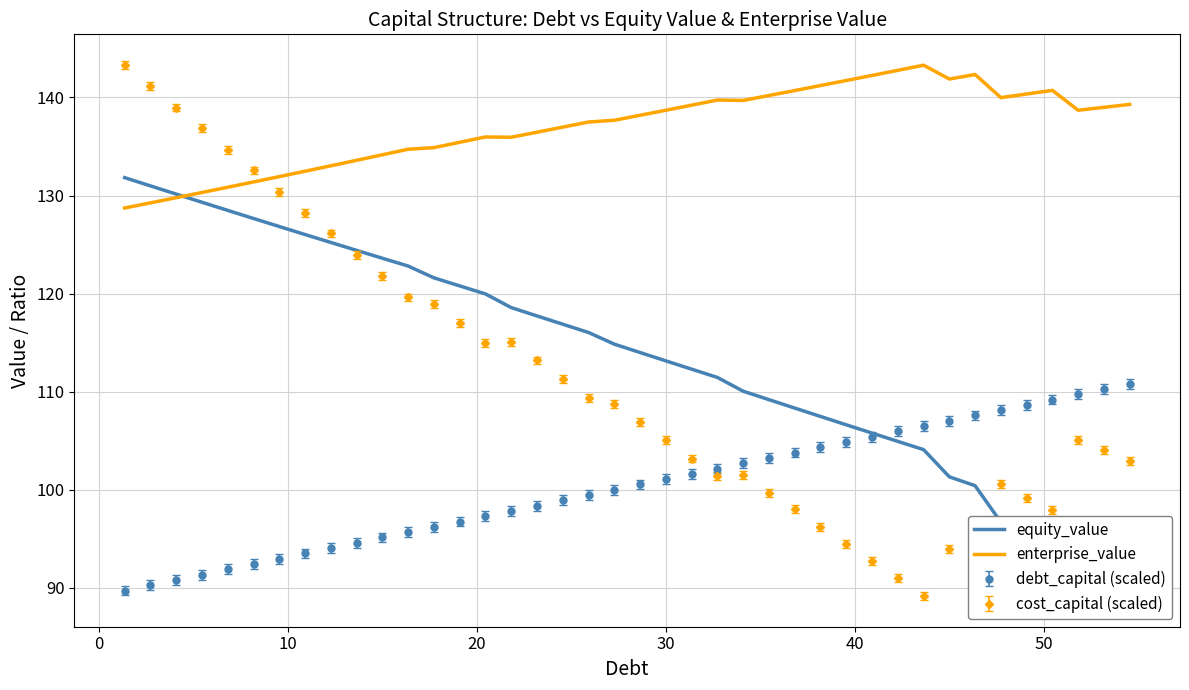

What is the difference between the maximum and second lowest values in the equity_value series?

41.6